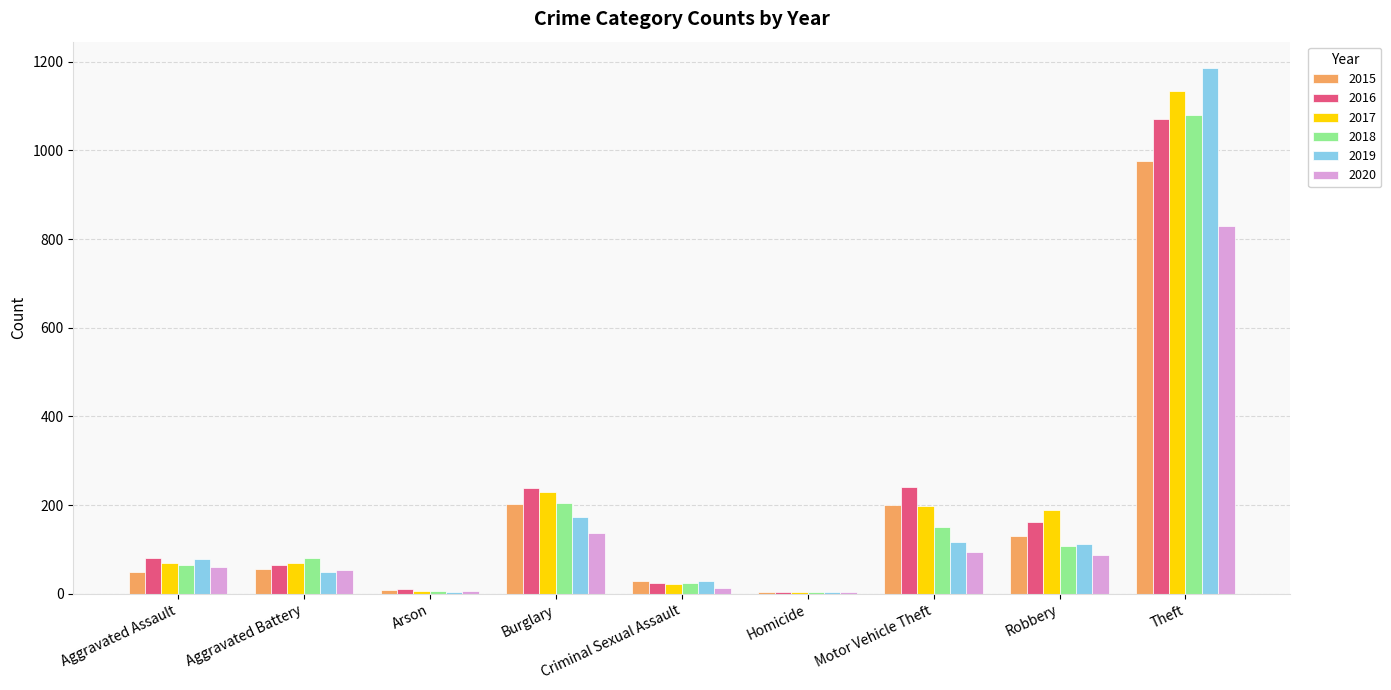

What is the label of the 1st bar from the left?

Aggravated Assault